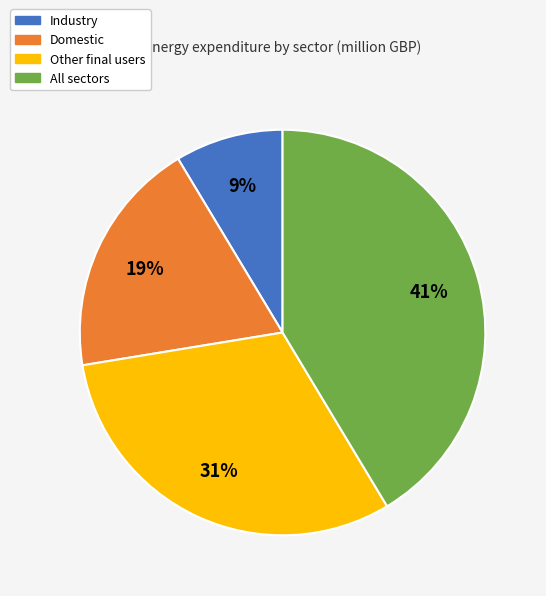

To the nearest percent, what is the average slice percentage?

25%